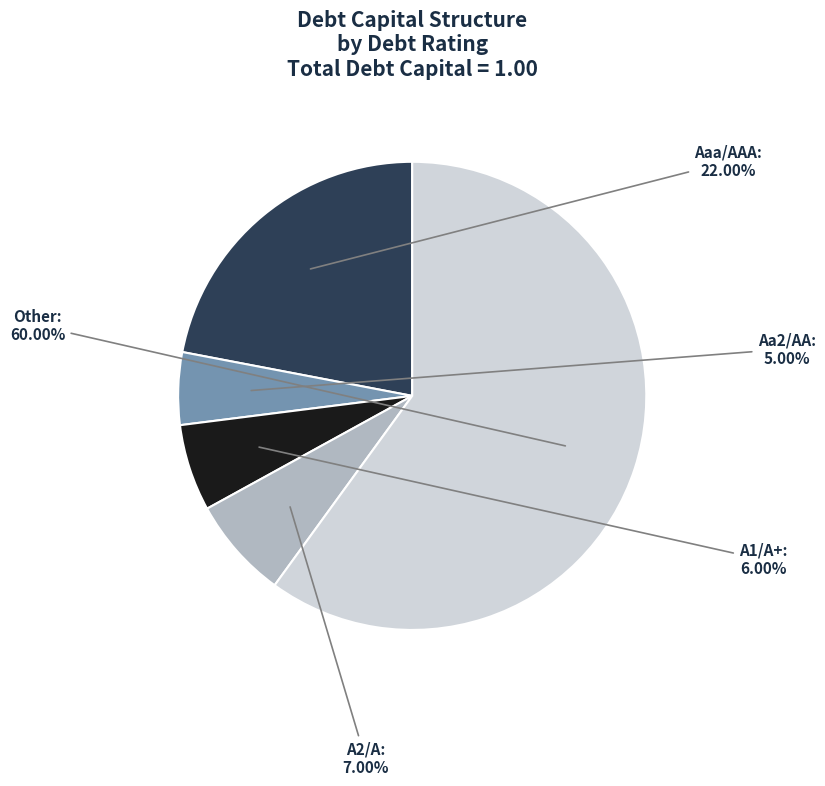

What is the smallest slice in the pie chart?

Aa2/AA